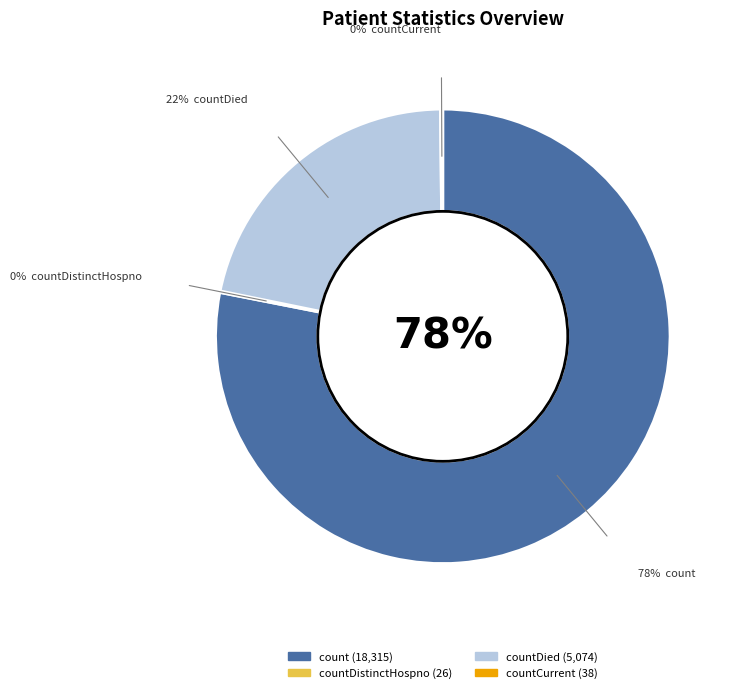

To the nearest percent, what is the average slice percentage?

25%